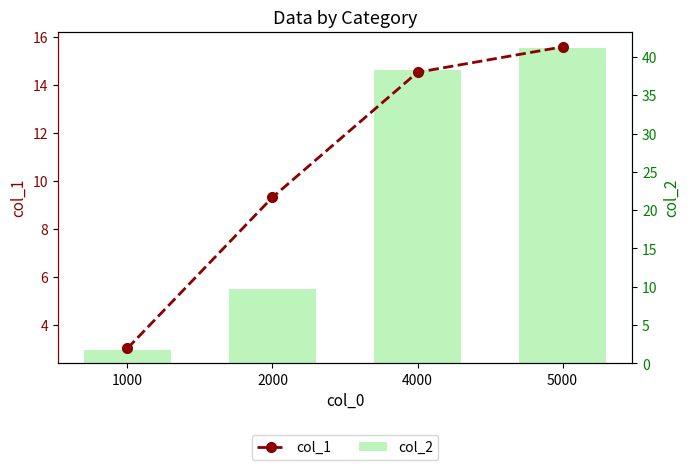

What is the total value across all series at 4000?

52.9